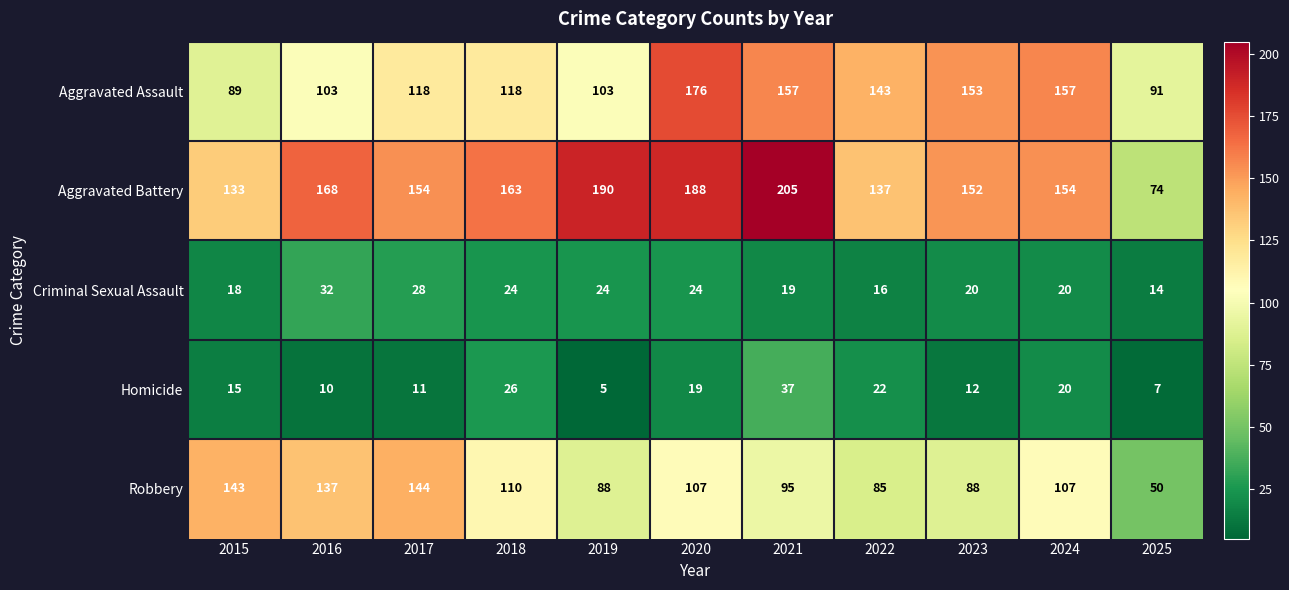

What is the difference between the highest and lowest values at 2023?

141